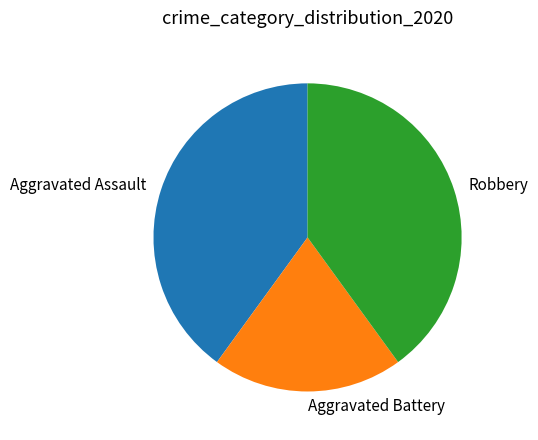

Do Robbery and Aggravated Assault together represent more than half of the pie?

Yes